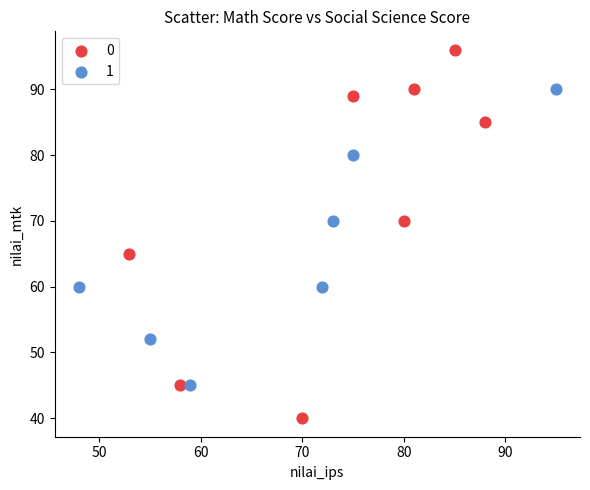

What are all the series names shown in the legend?

0, 1